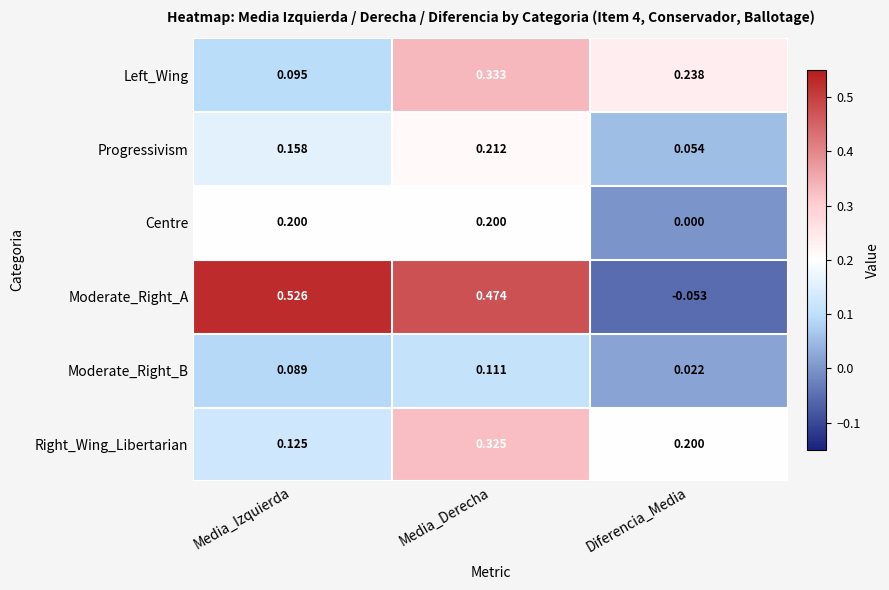

At Media_Derecha, list the series in order from smallest to largest.

Moderate_Right_B, Centre, Progressivism, Right_Wing_Libertarian, Left_Wing, Moderate_Right_A